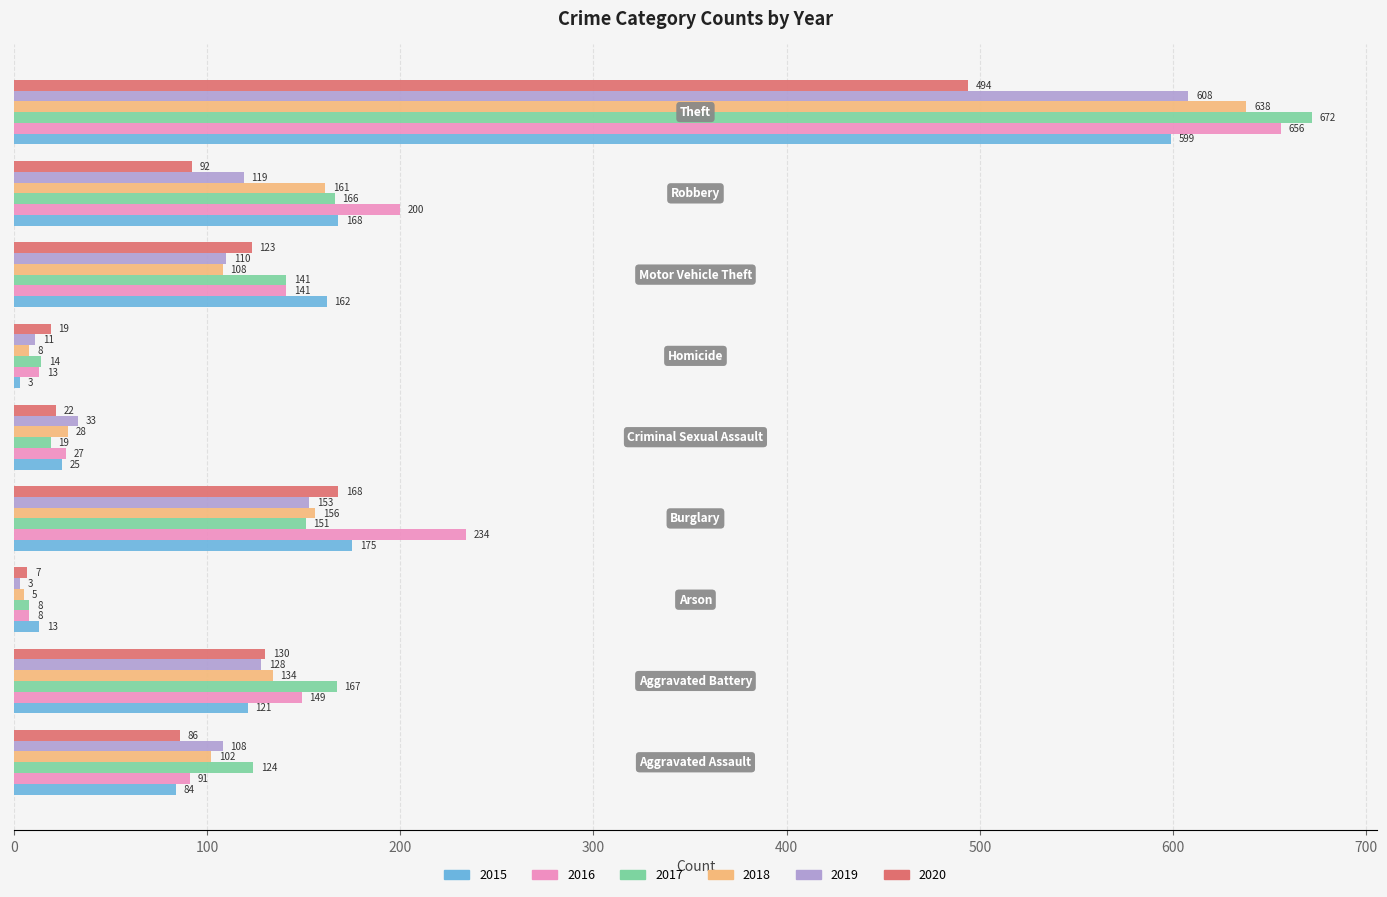

Which series has the widest spread of values?

2017